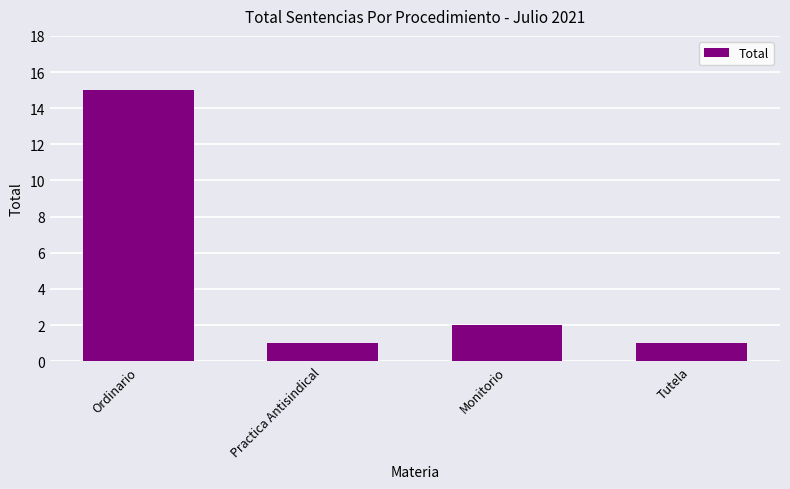

The chart shows a value of 1 at Practica Antisindical. True or false?

True